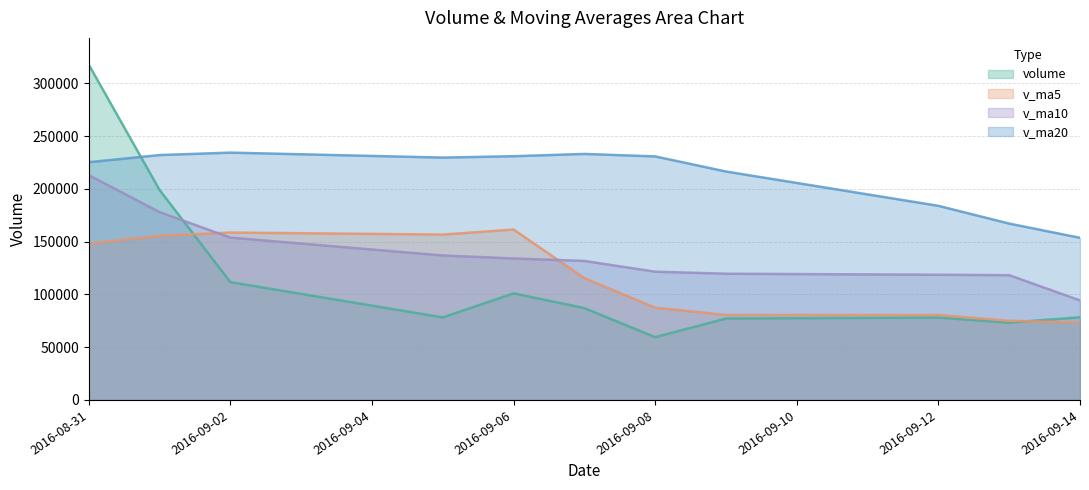

True or false: v_ma5 and v_ma20 intersect in this chart.

False